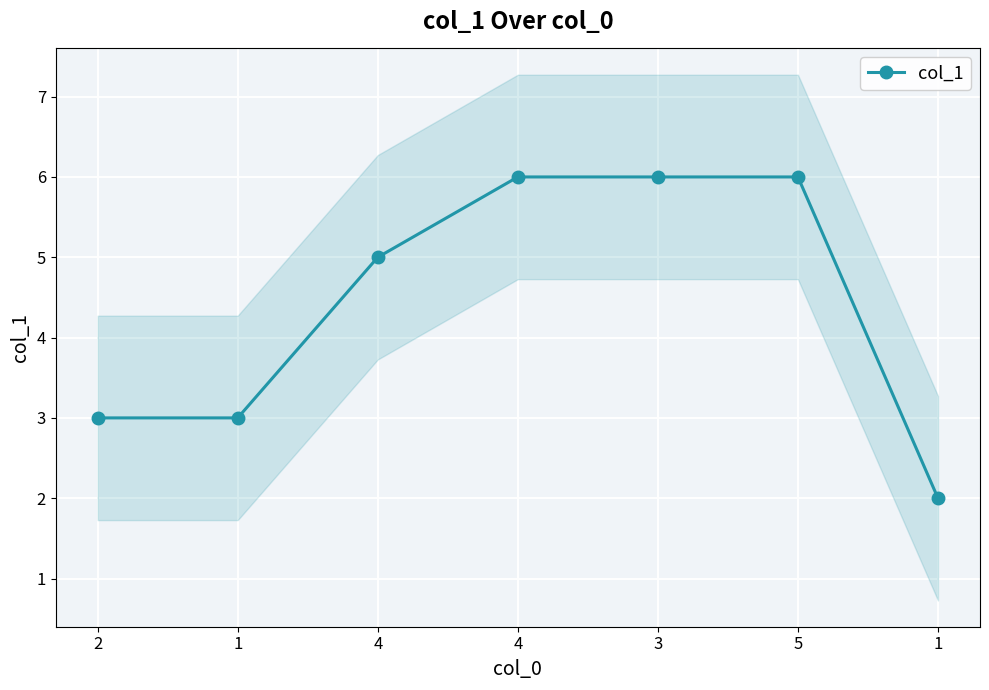

What is the change in value from 2 to 4?

+2